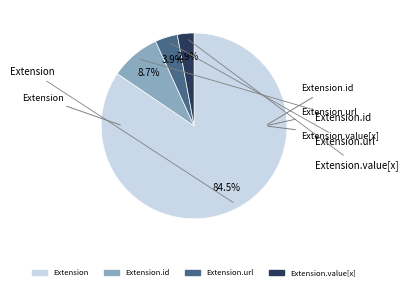

How many segments does this pie chart have?

4